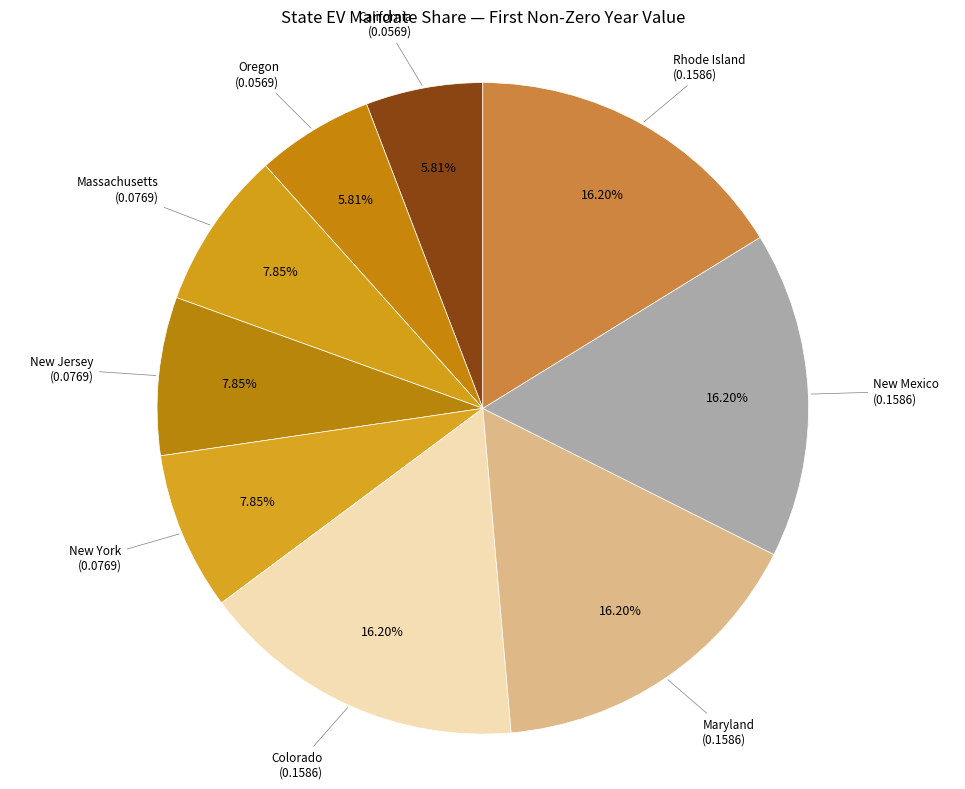

Combined, do Oregon and California account for over 50%?

No